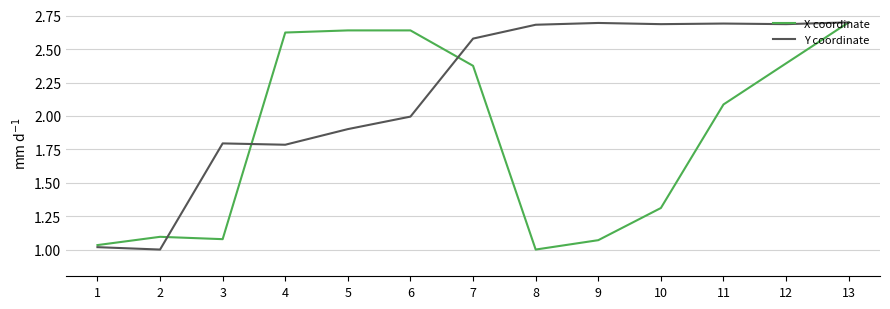

At which category is the sum across all series the highest?

13